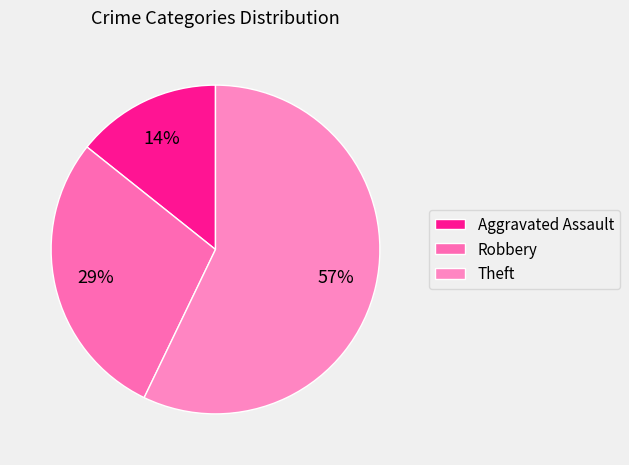

What is the change in value from Aggravated Assault to Robbery?

+1